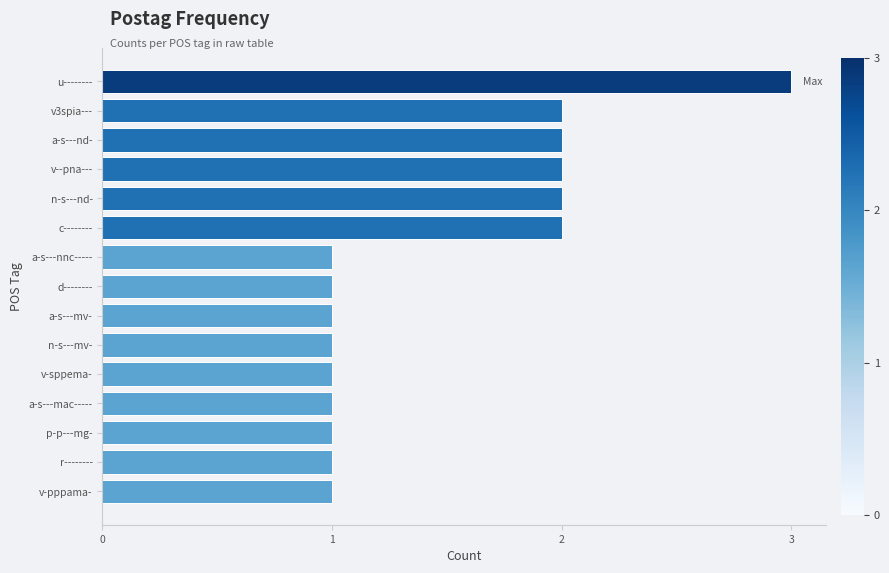

Reading top to bottom, transcribe all the data shown in this chart.

3	2	2	2	2	2	1	1	1	1	1	1	1	1	1